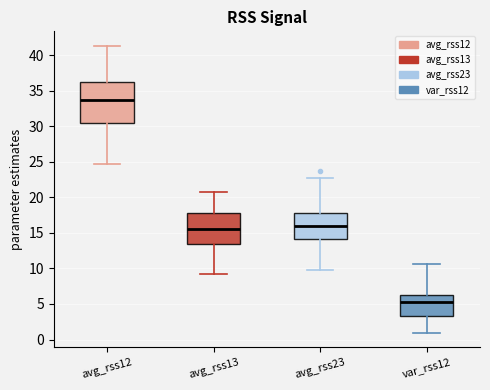

Comparing the boxes themselves (not the whiskers), which one is the tallest?

avg_rss12